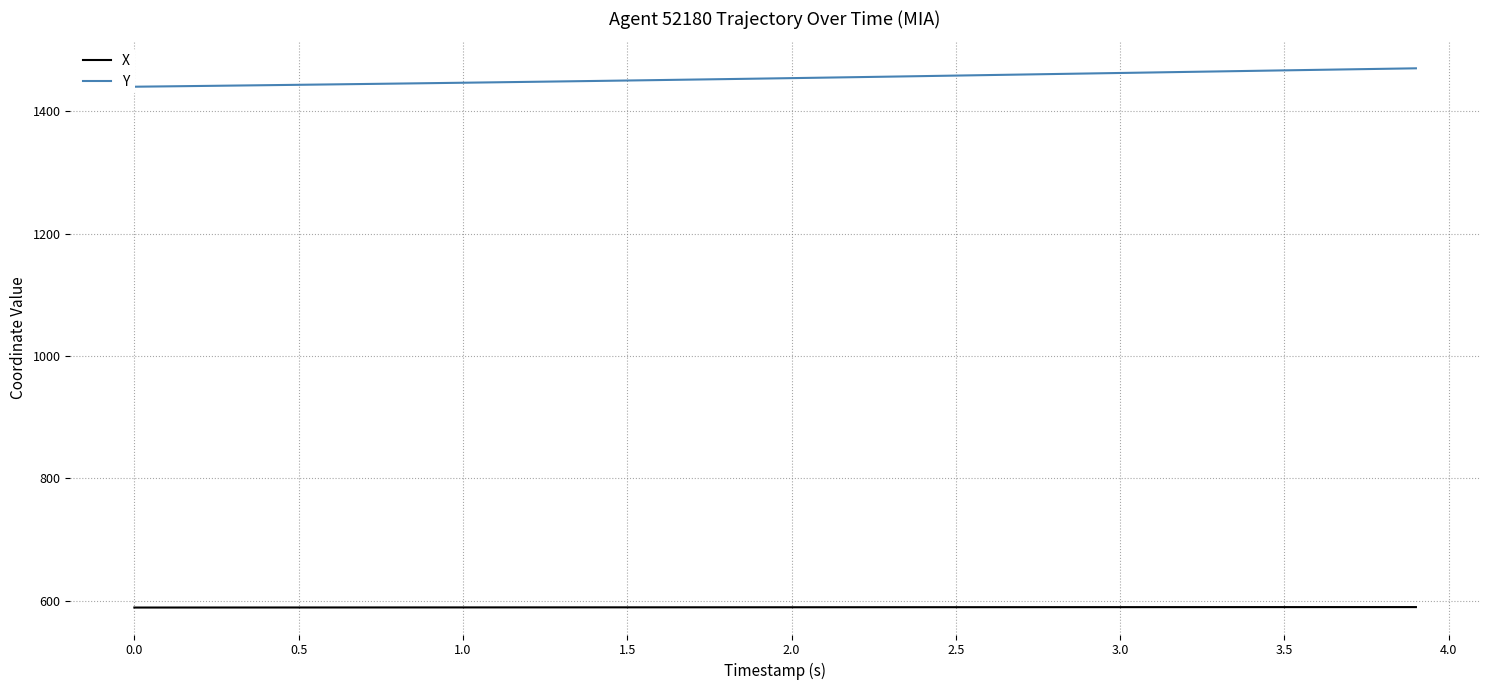

Which series has the largest total across all categories?

Y